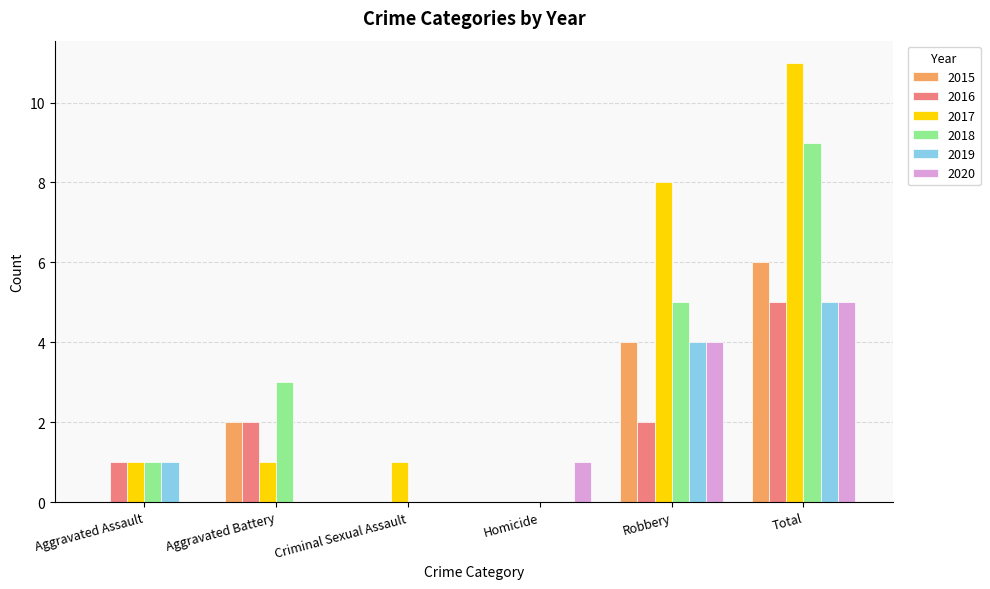

Is it true that 2016 equals 2 at Aggravated Battery?

True